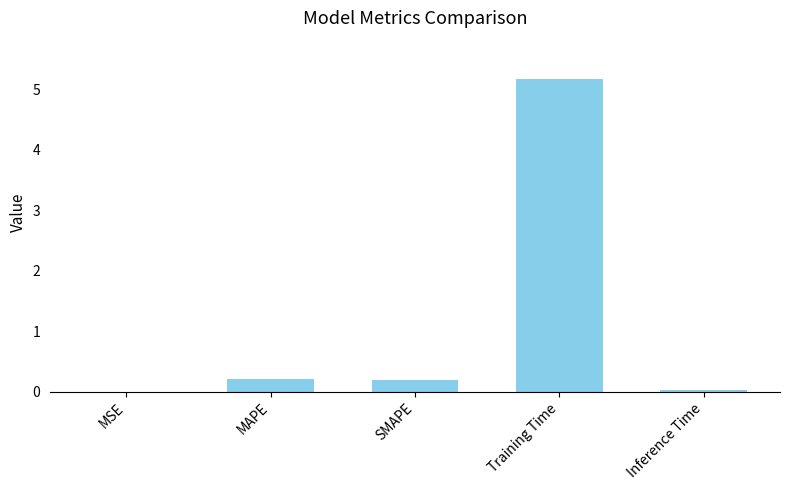

Is it true that the value at MSE is 0.0?

True